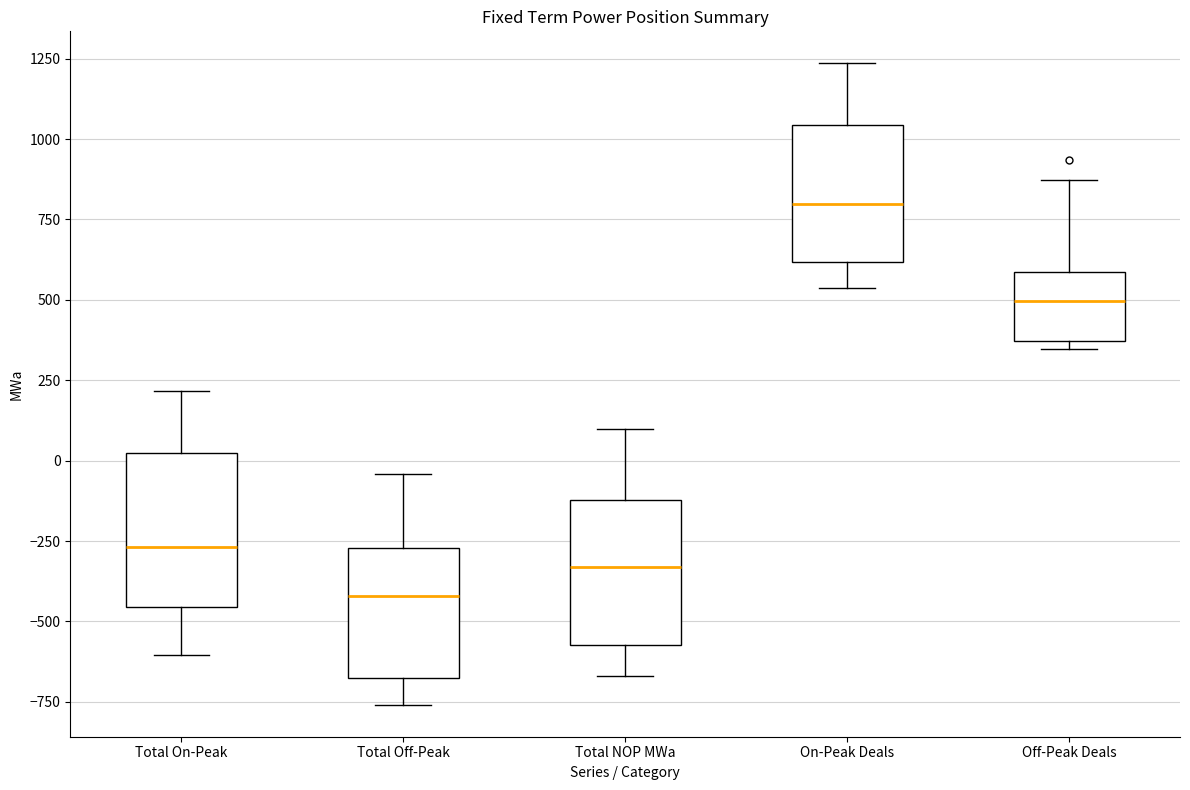

Which box's median line is the lowest?

Total Off-Peak